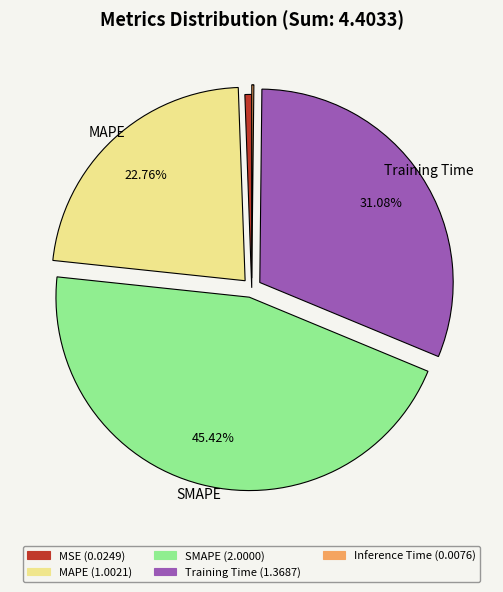

What is the largest slice in the pie chart?

SMAPE